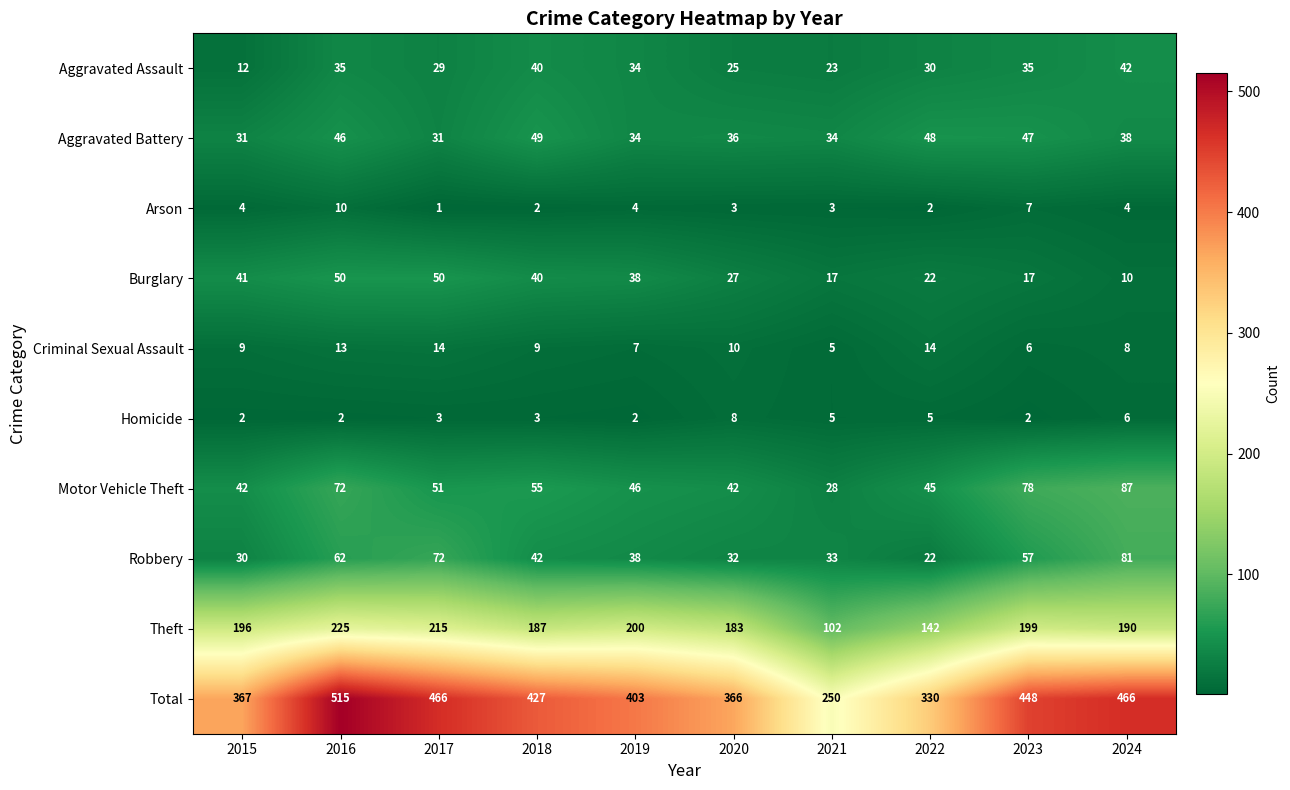

At which label is Motor Vehicle Theft closest to 57?

2018